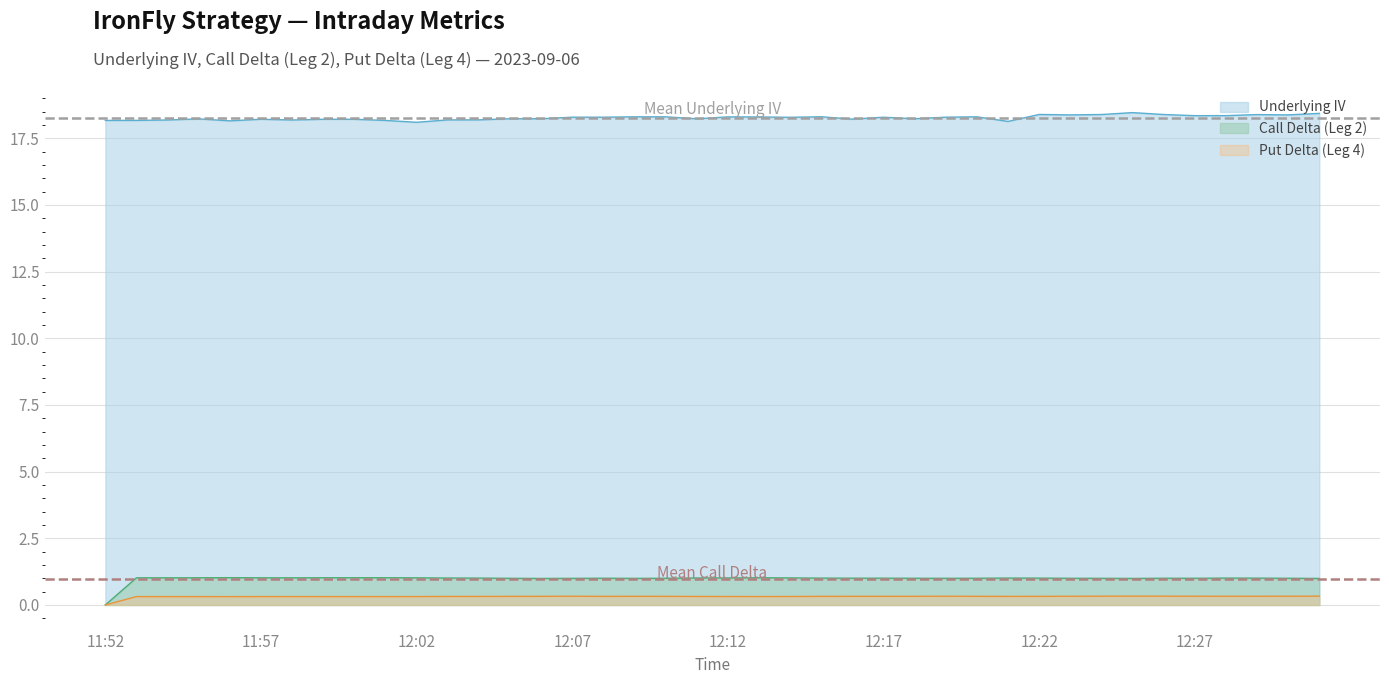

What is the maximum value shown in the chart?

18.5